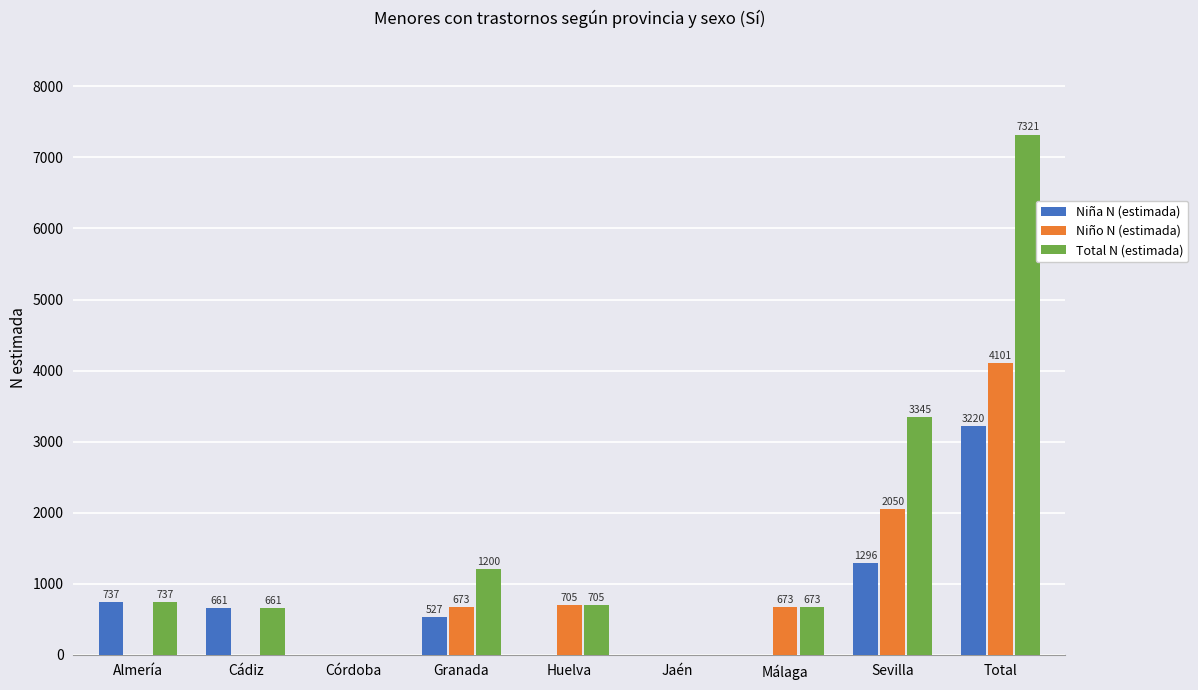

The Total N (estimada) series shows 385 at Almería. True or false?

False